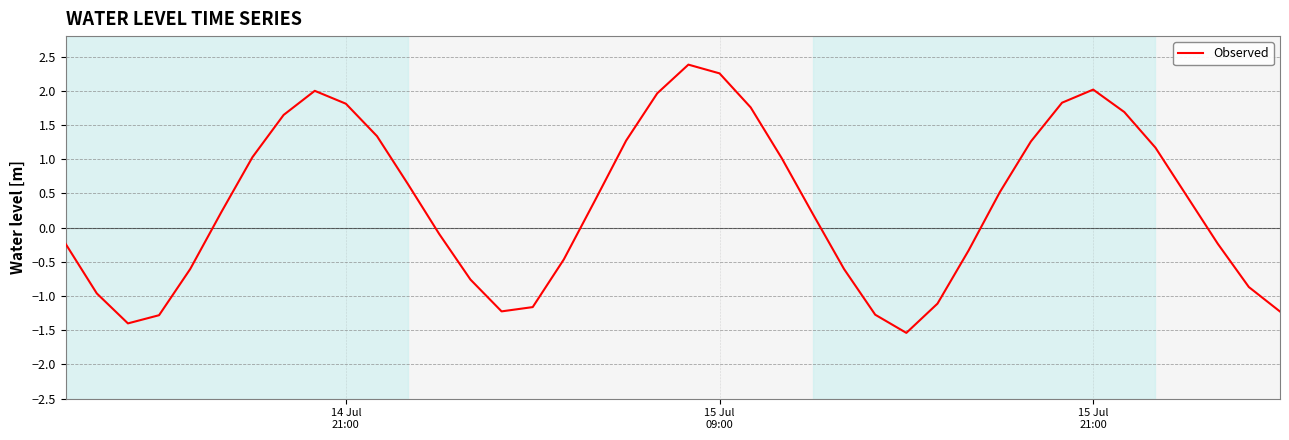

What is the difference between the maximum and minimum values?

3.9